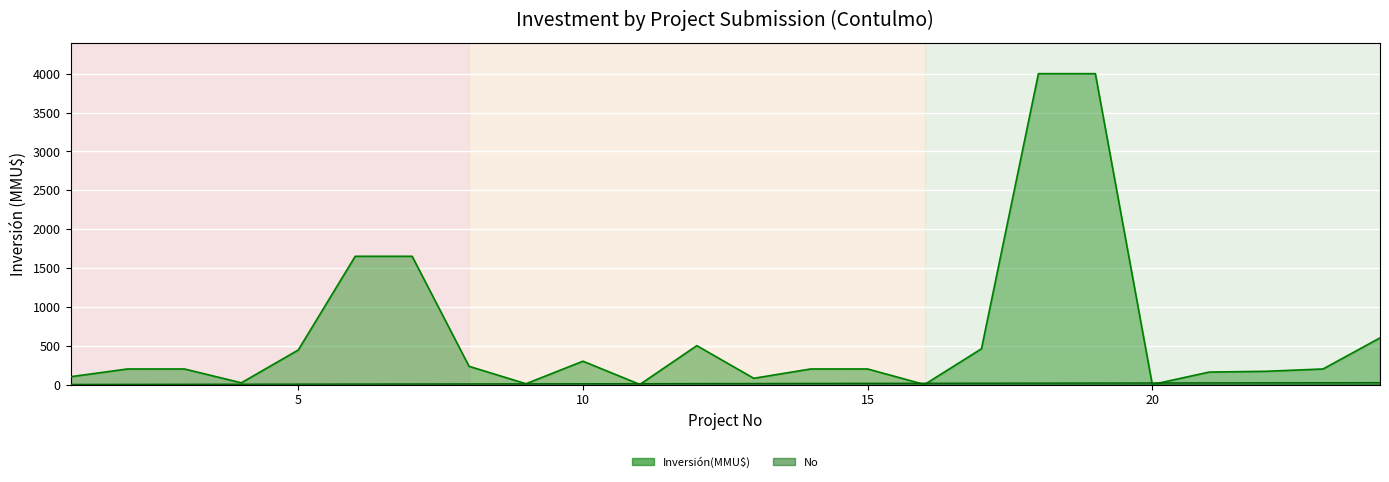

How many lines are shown in the chart?

2